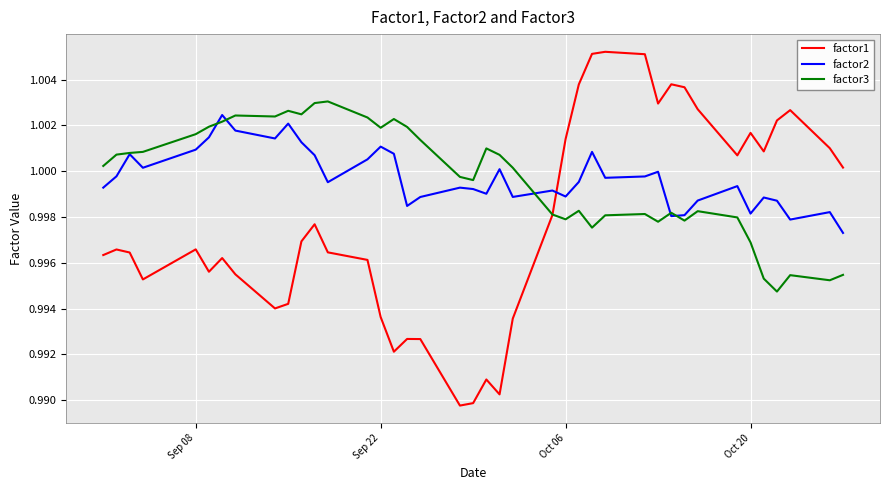

List the series in order of their peak value, lowest first.

factor2, factor3, factor1